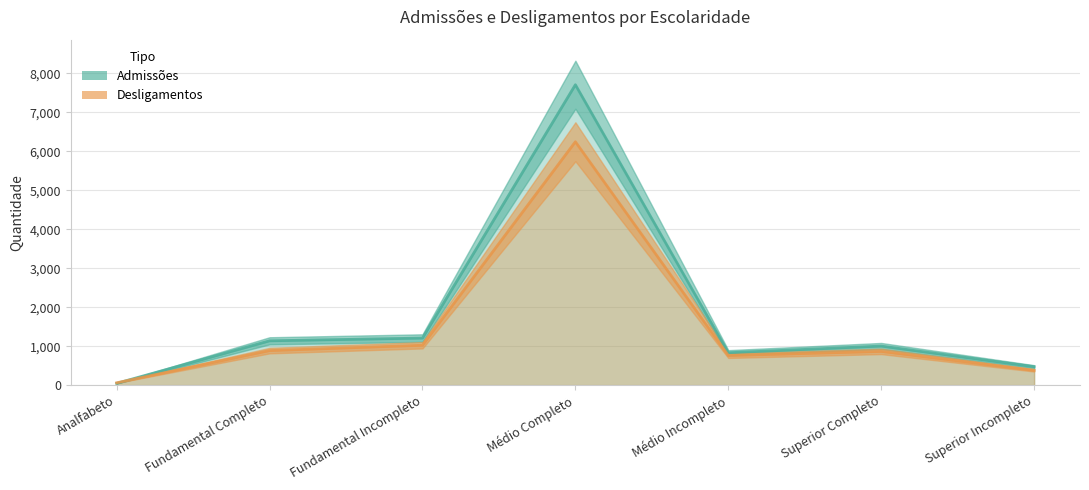

What is the difference between the Desligamentos values at Analfabeto and Superior Completo?

805